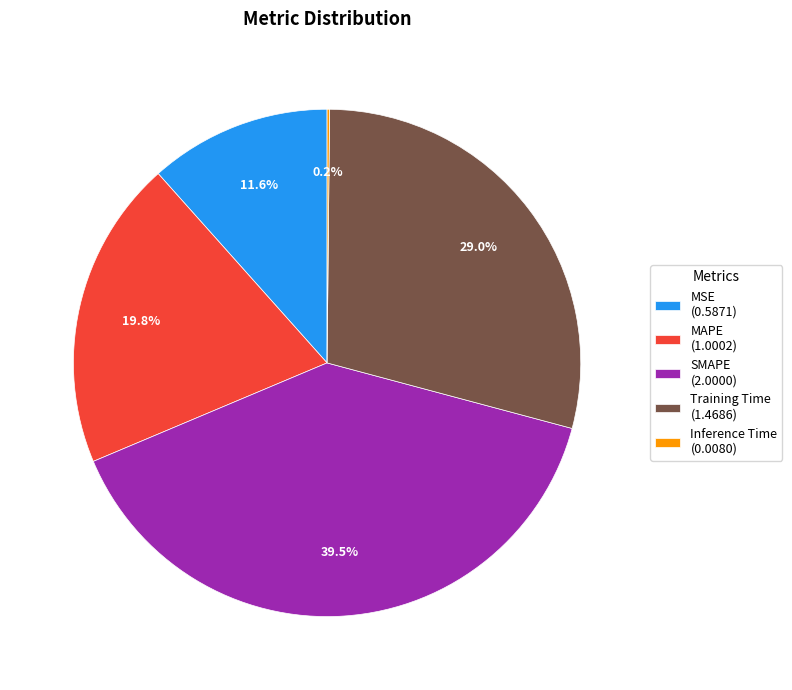

Which has a higher value, MSE or MAPE?

MAPE